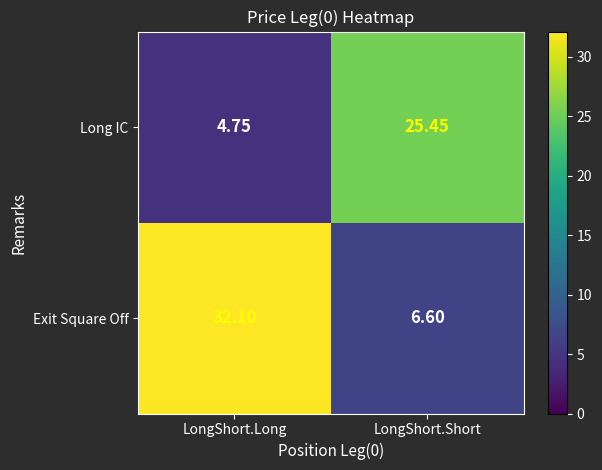

Between LongShort.Long and LongShort.Short, which series saw the biggest shift?

Exit Square Off